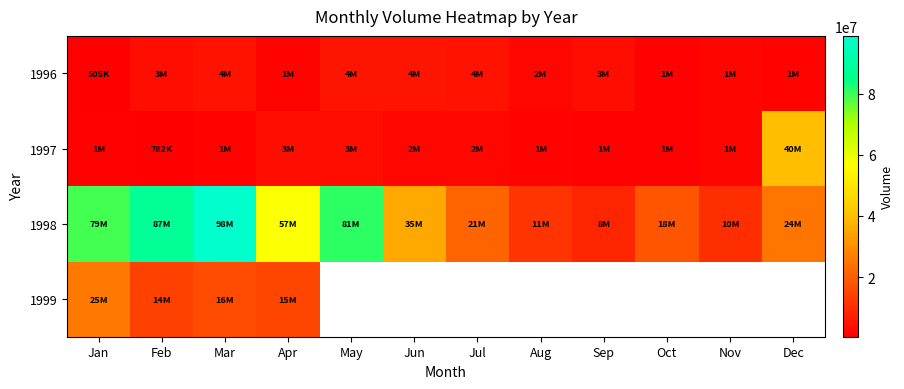

Which has a higher value, Nov or Mar?

Mar